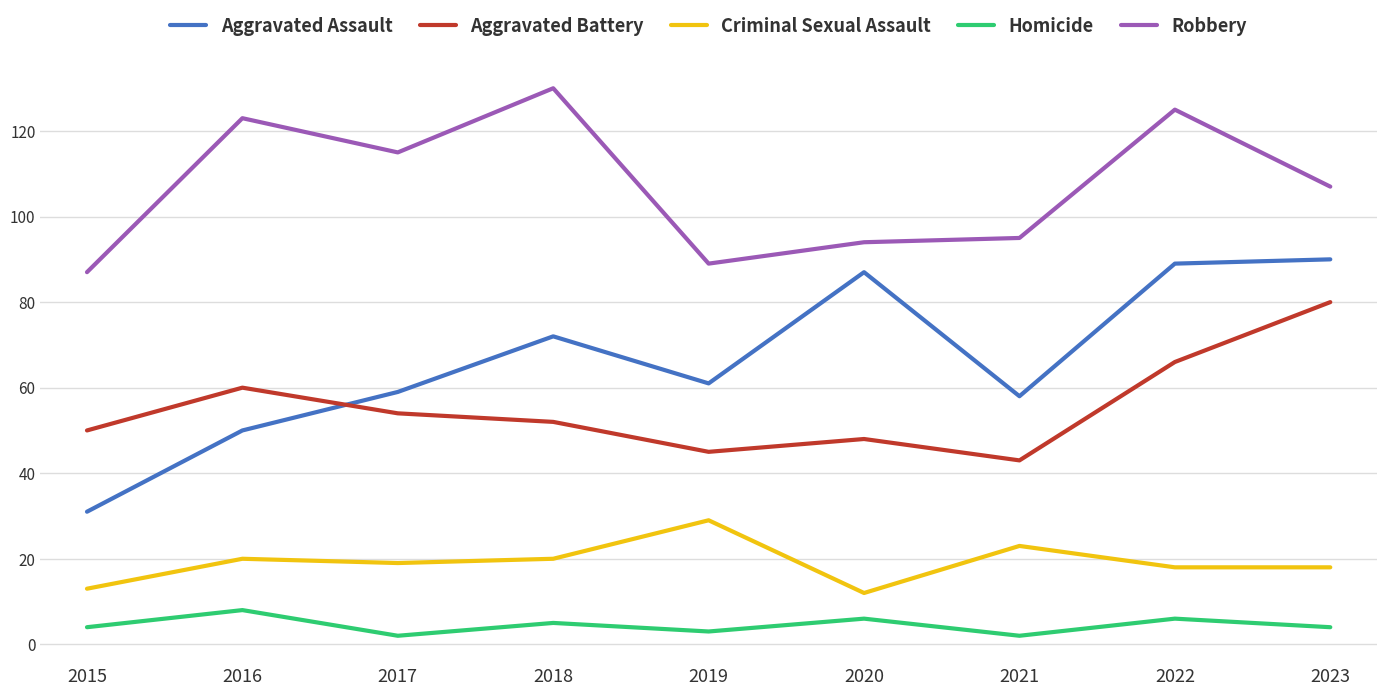

Reading left to right, extract all data points from this chart.

Aggravated Assault: 2015=31	2016=50	2017=59	2018=72	2019=61	2020=87	2021=58	2022=89	2023=90
Aggravated Battery: 2015=50	2016=60	2017=54	2018=52	2019=45	2020=48	2021=43	2022=66	2023=80
Criminal Sexual Assault: 2015=13	2016=20	2017=19	2018=20	2019=29	2020=12	2021=23	2022=18	2023=18
Homicide: 2015=4	2016=8	2017=2	2018=5	2019=3	2020=6	2021=2	2022=6	2023=4
Robbery: 2015=87	2016=123	2017=115	2018=130	2019=89	2020=94	2021=95	2022=125	2023=107